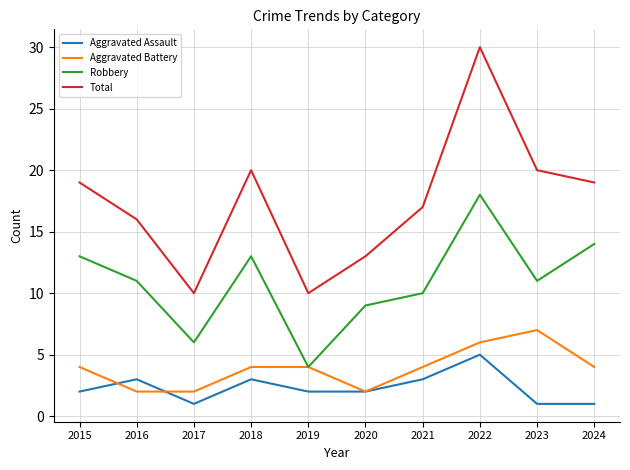

At which category does Total reach its first local valley?

2017